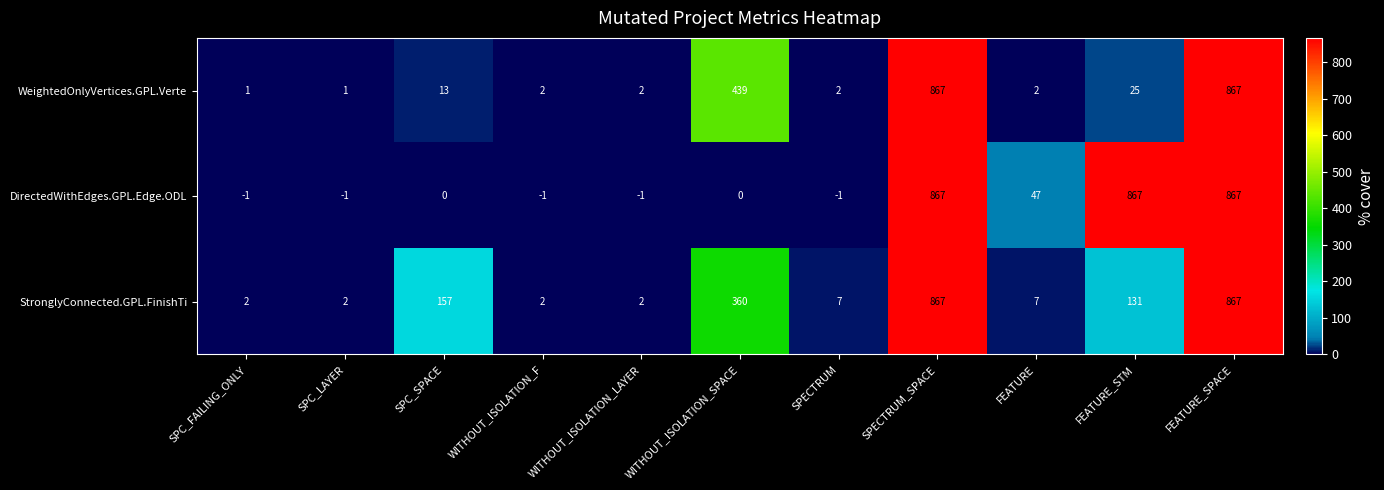

What is the spread (max minus min) of values at FEATURE?

45